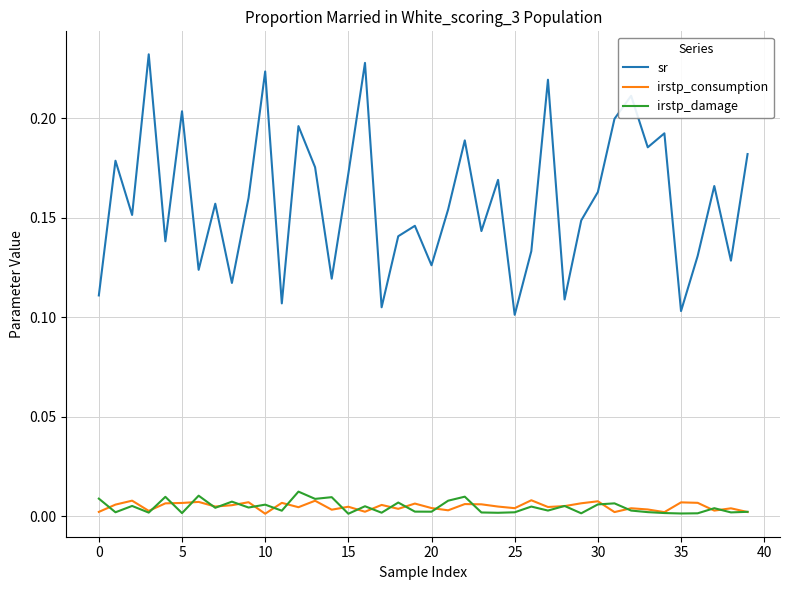

Which series has the largest total across all categories?

sr